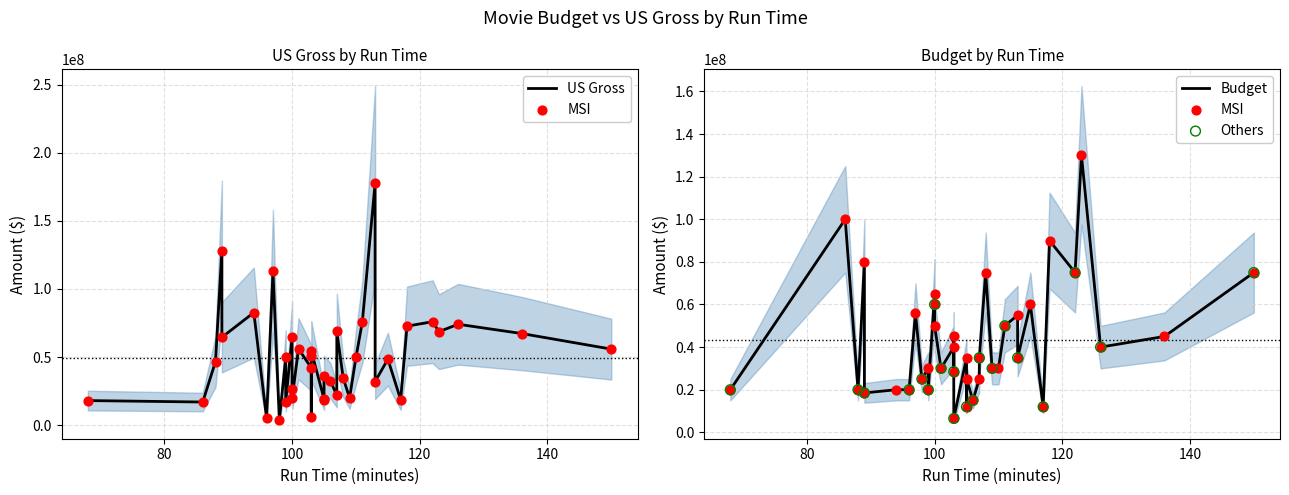

Is the value of US Gross at 18 greater than the value of MSI at 24?

Yes